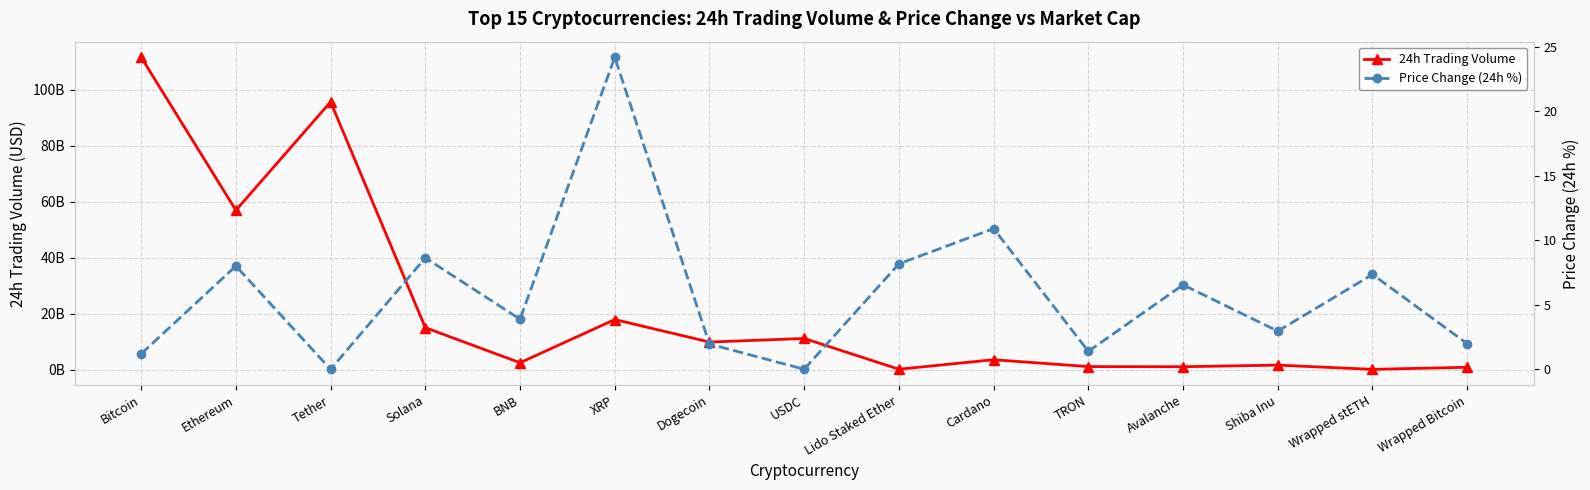

How many lines are shown in the chart?

2